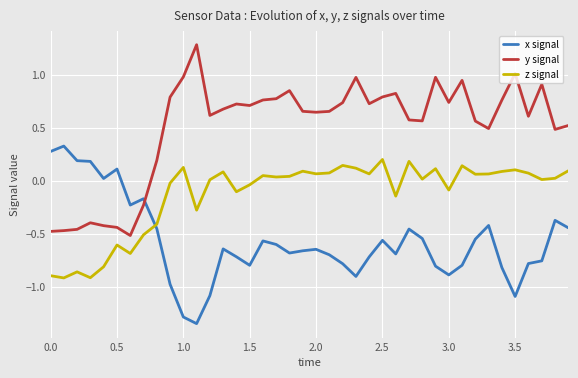

What is the greatest value displayed?

1.3